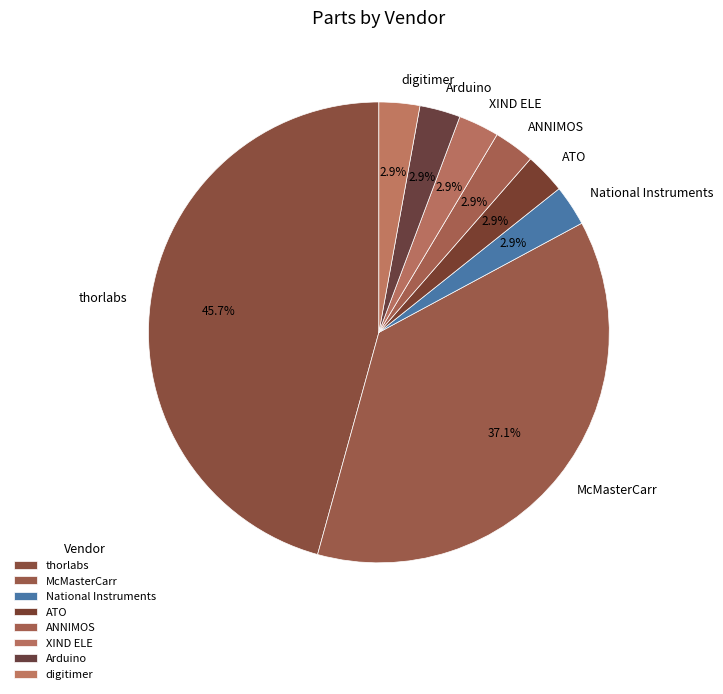

True or false: ANNIMOS accounts for 11% of the total.

False